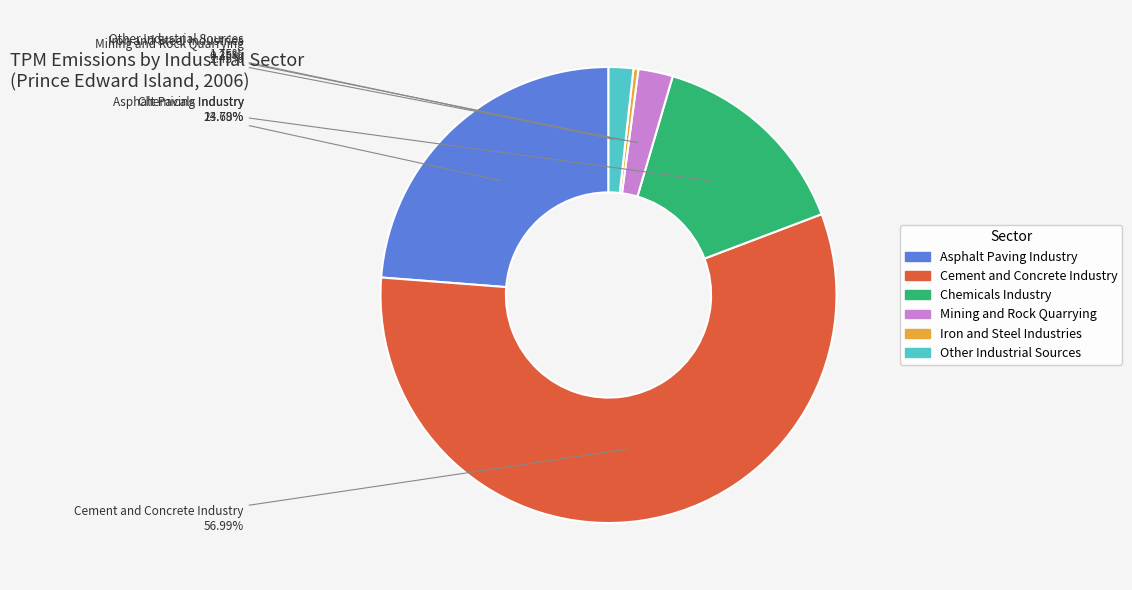

To the nearest percent, what is the difference between the Asphalt Paving Industry and Iron and Steel Industries slice percentages?

23%